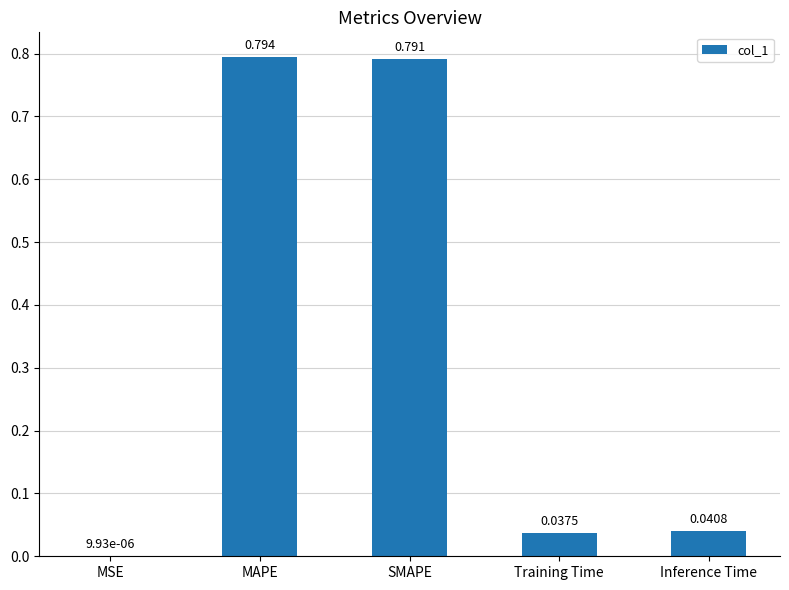

Which label corresponds to the largest value in the chart?

MAPE